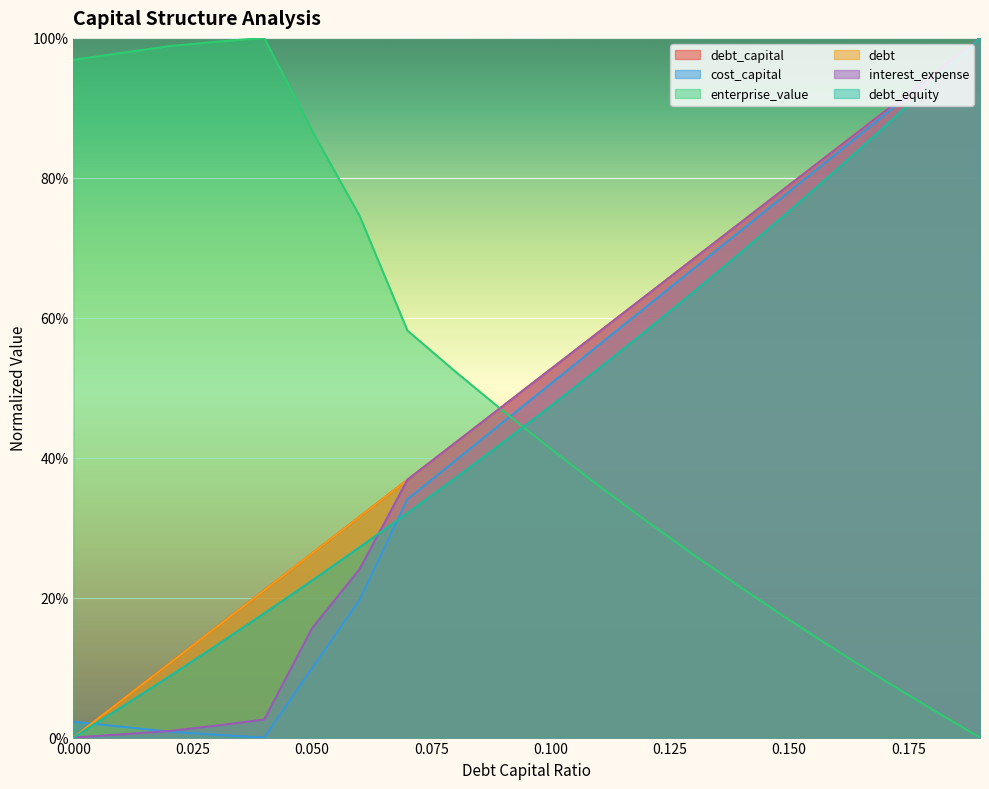

What is the label of the 16th point from the right?

0.04